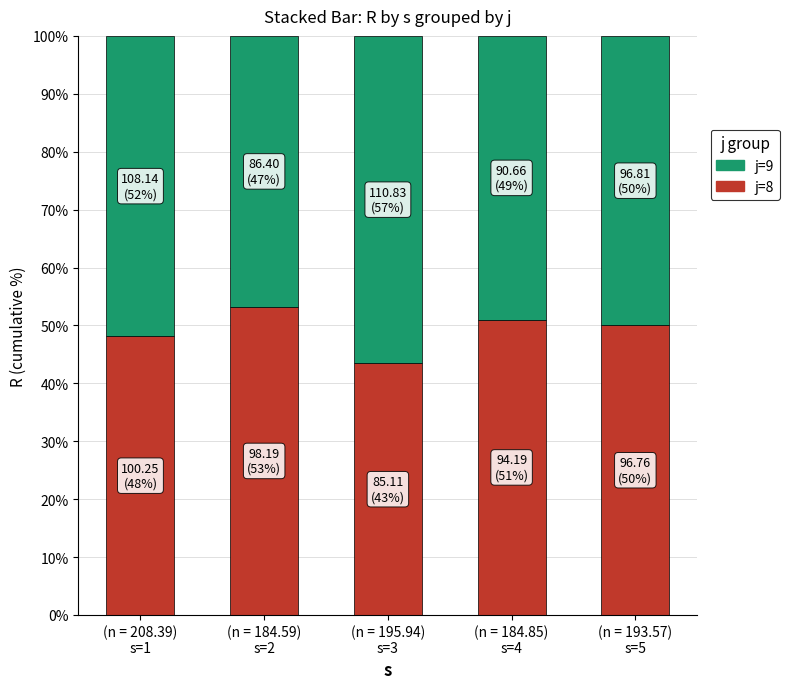

What is the average value of the j=8 series?

49.1